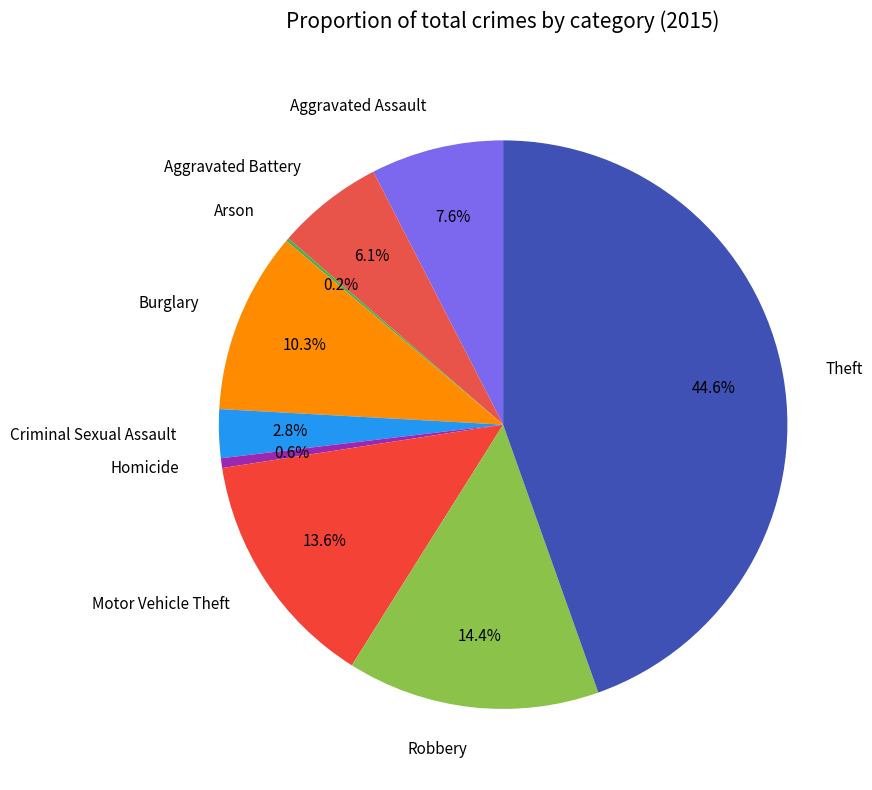

How much of the chart is everything except Robbery?

85.6%